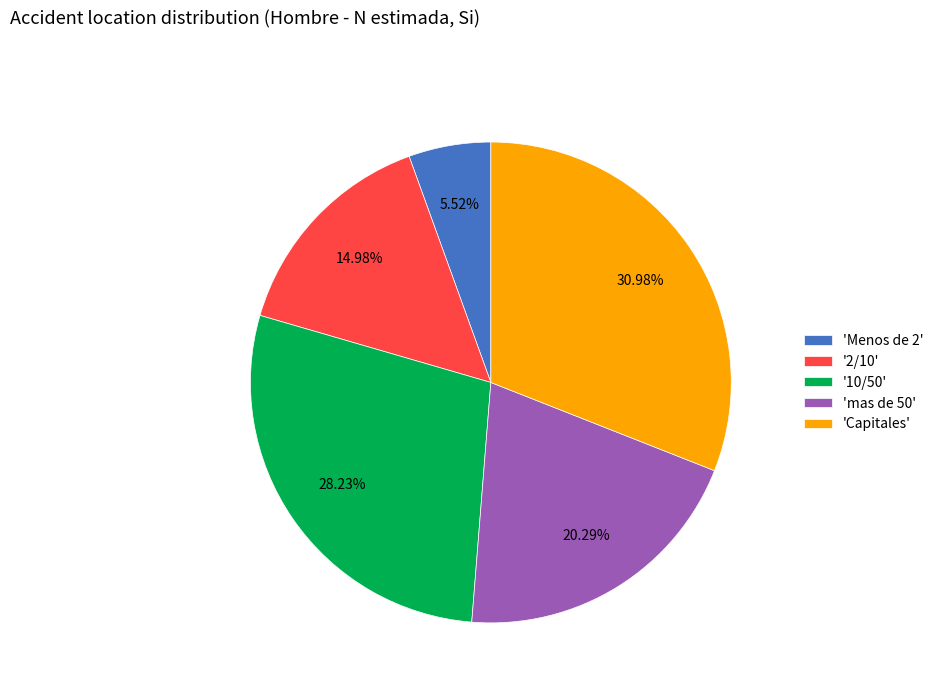

Count the number of slices in the pie.

5